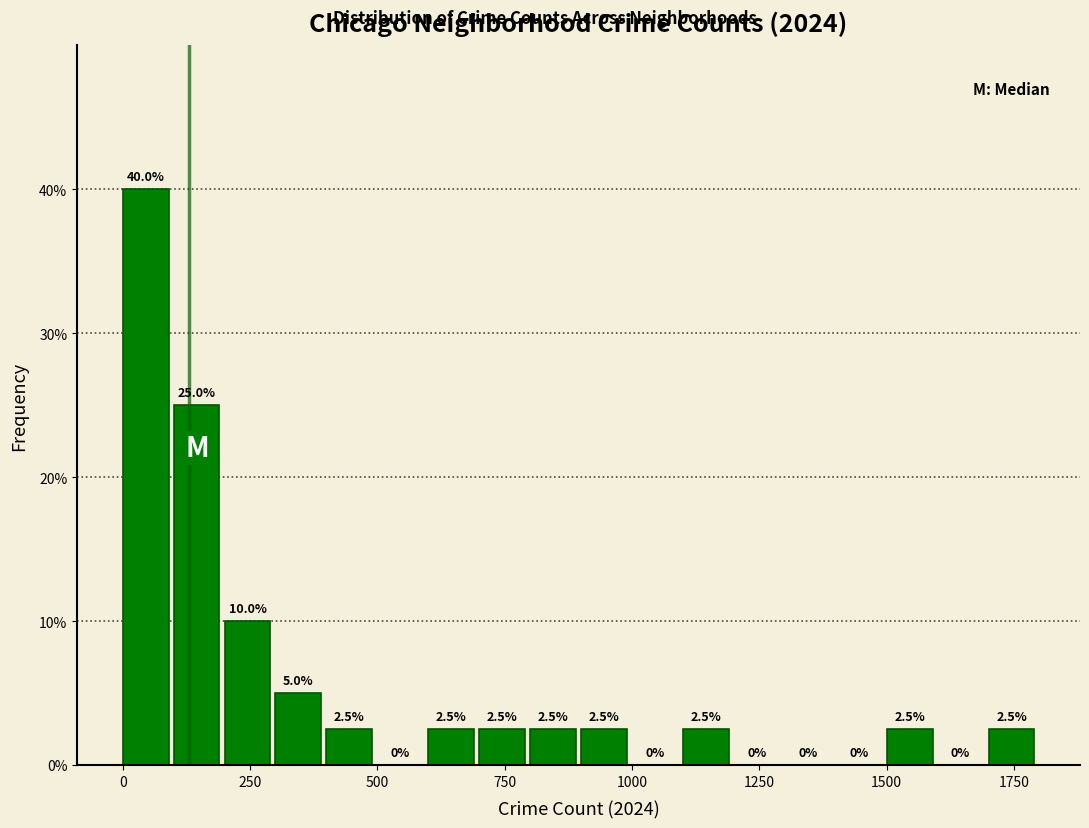

Around what value on the x-axis is the tallest bar? Give the approximate position of its centre, as read against the axis.

50